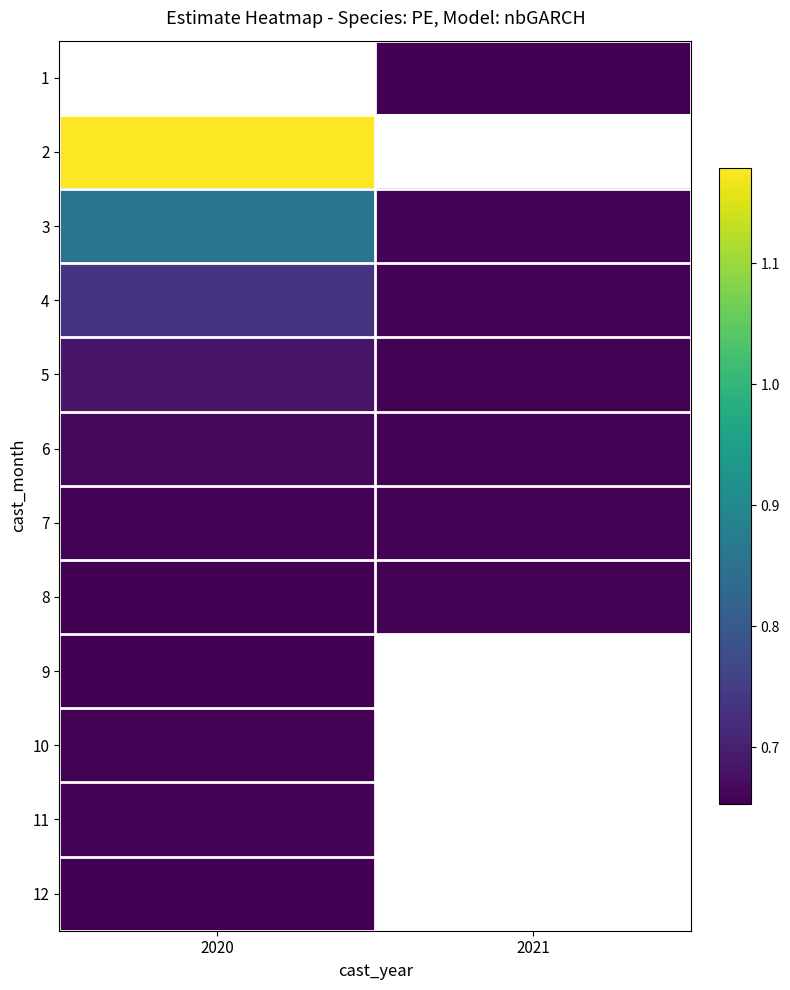

Which category has the lowest value across all series?

2020